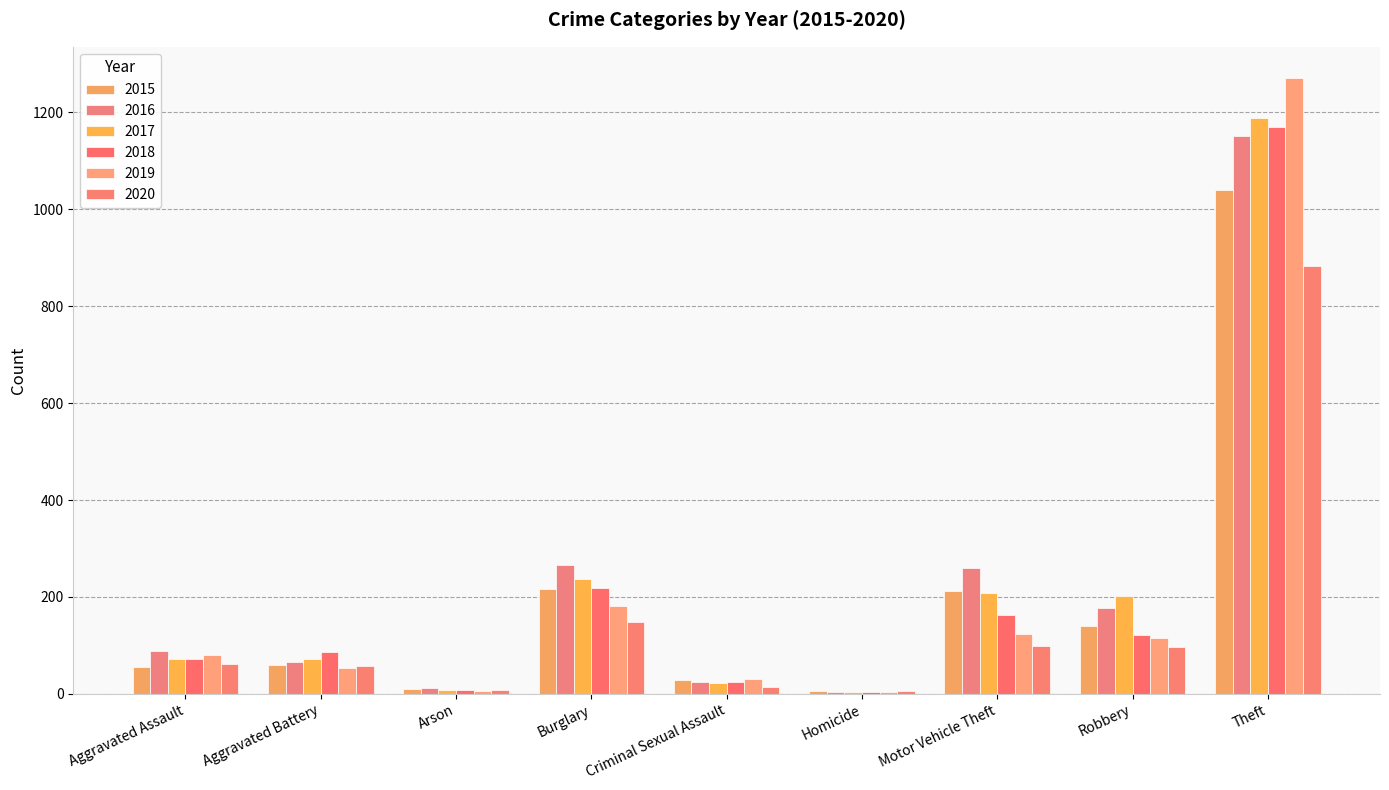

At how many categories does at least one series exceed 126?

4